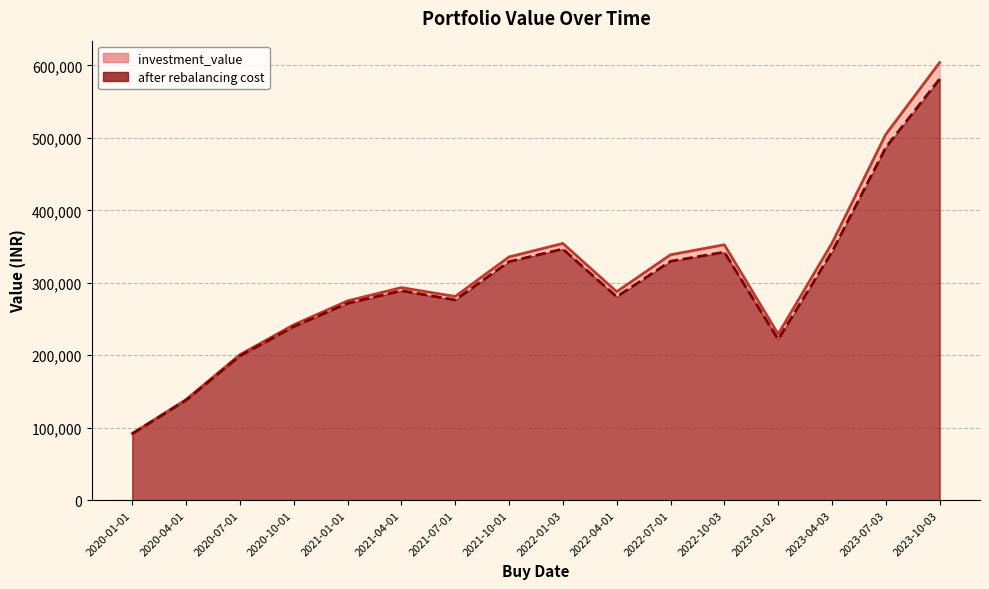

What is the label of the 7th point from the right?

2022-04-01